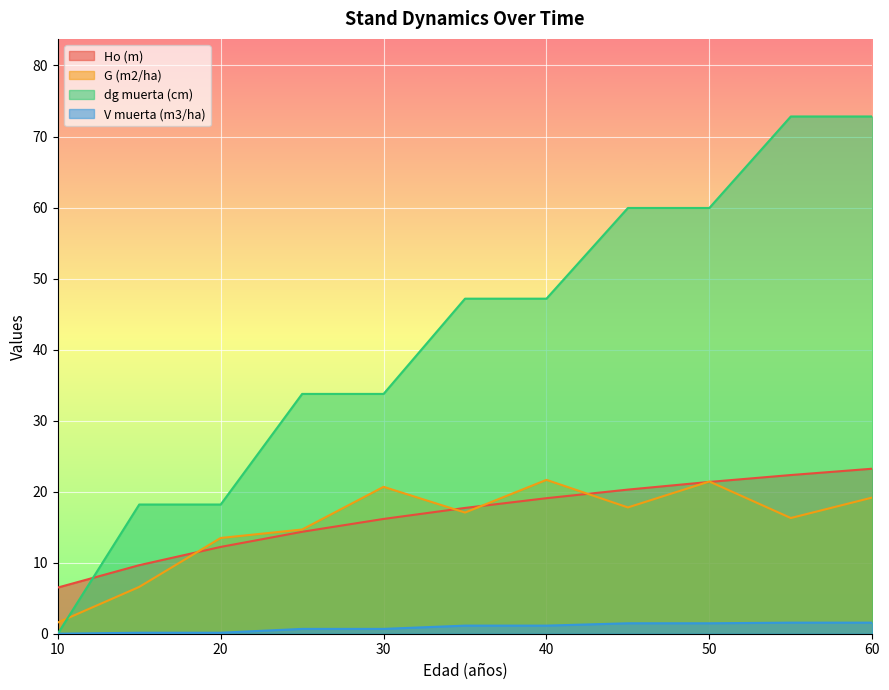

Which has a higher value, 45 or 60?

60